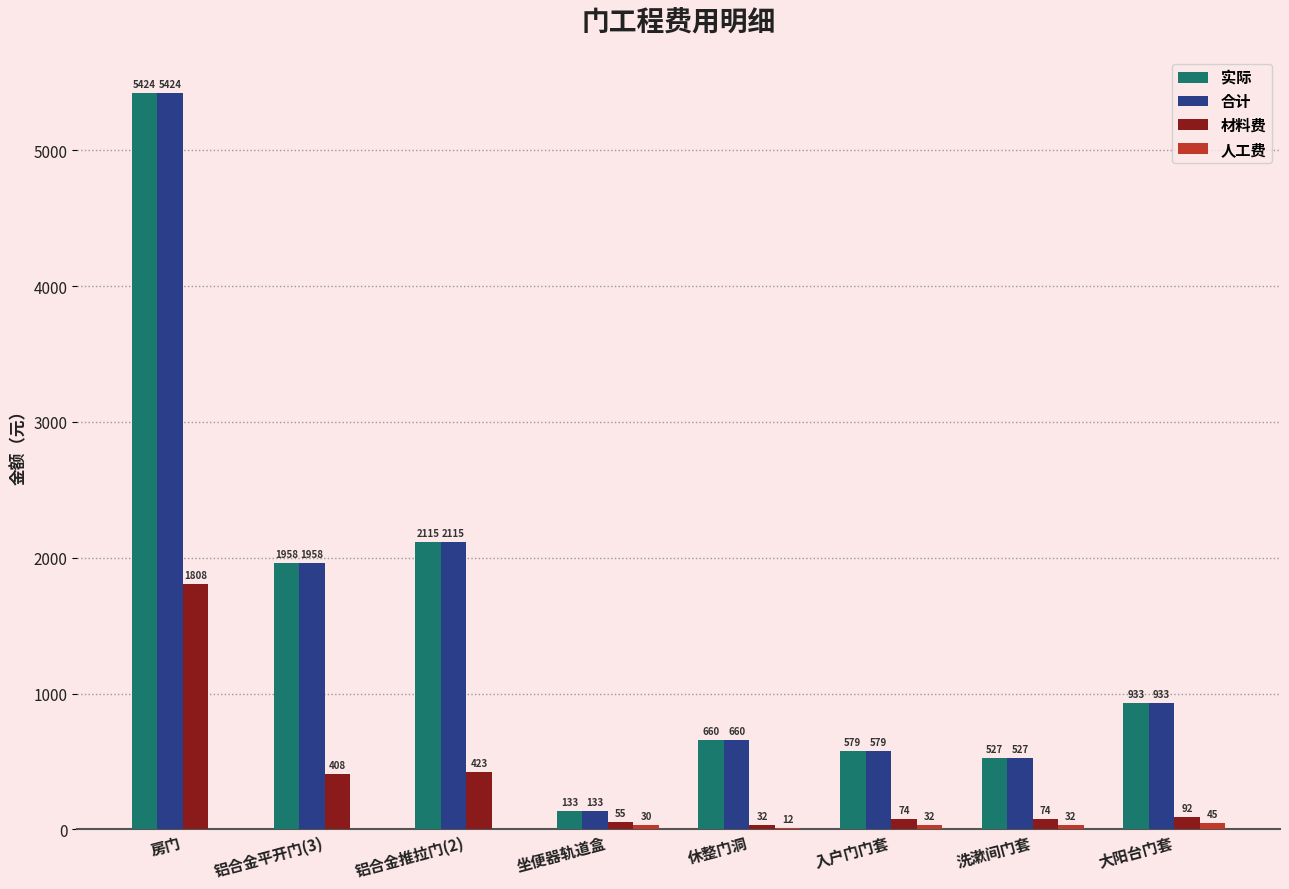

At which category does the chart reach its peak across all series?

房门